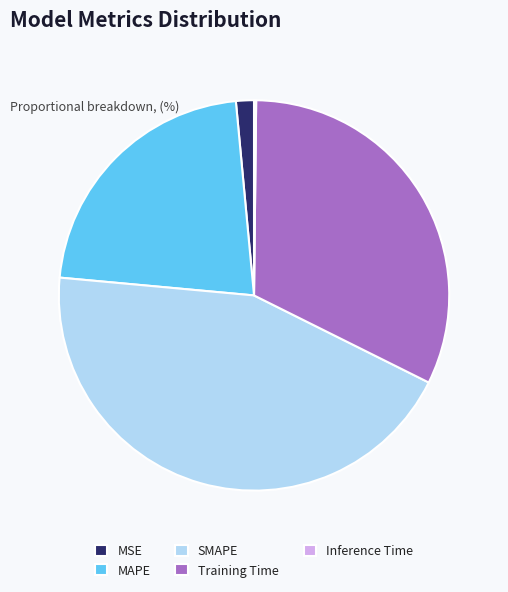

The Training Time slice represents 37% of the pie. True or false?

False